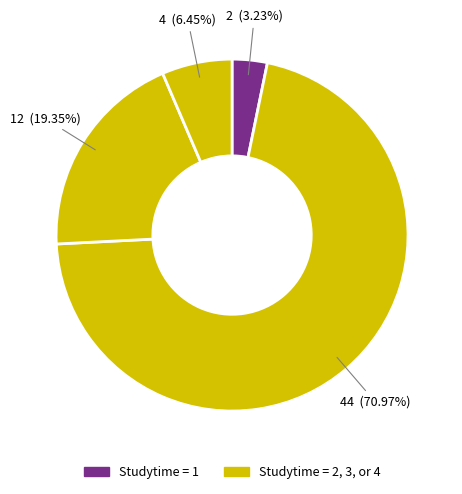

How many segments does this pie chart have?

4